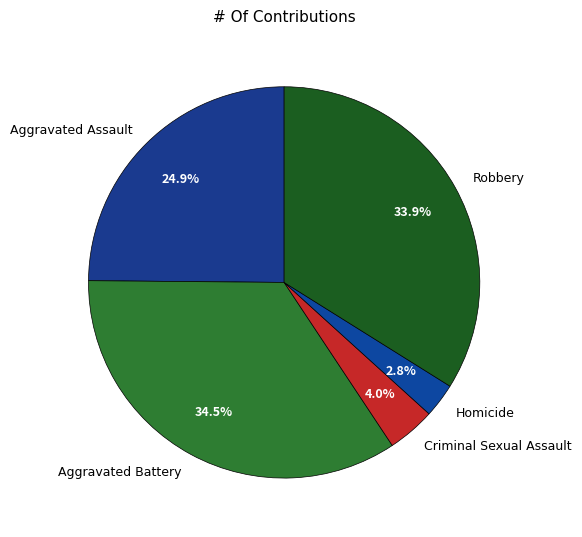

To the nearest percent, what percentage of the pie is Criminal Sexual Assault?

4%